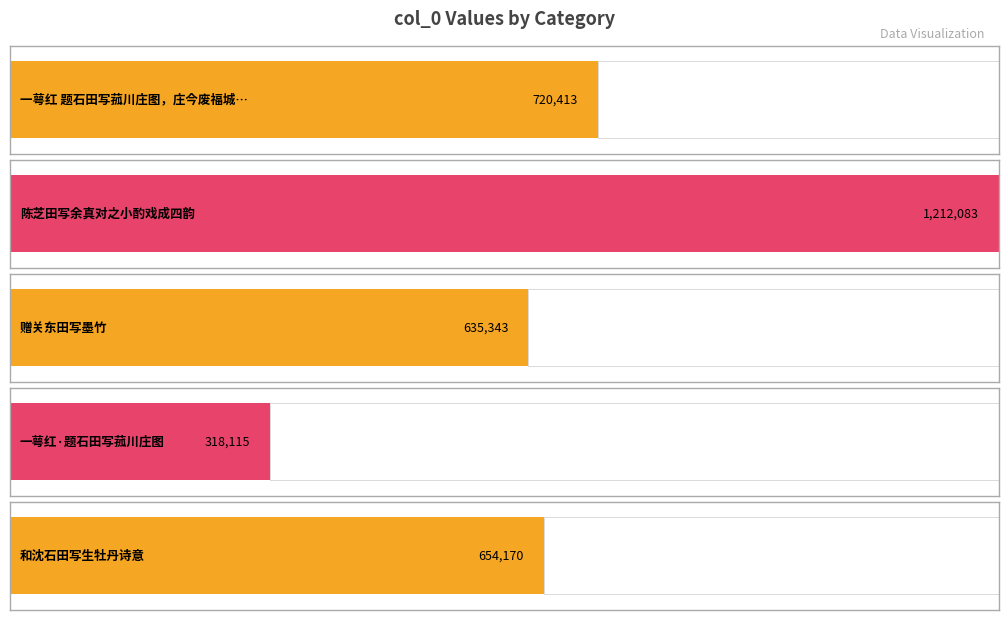

What is the average value?

708025